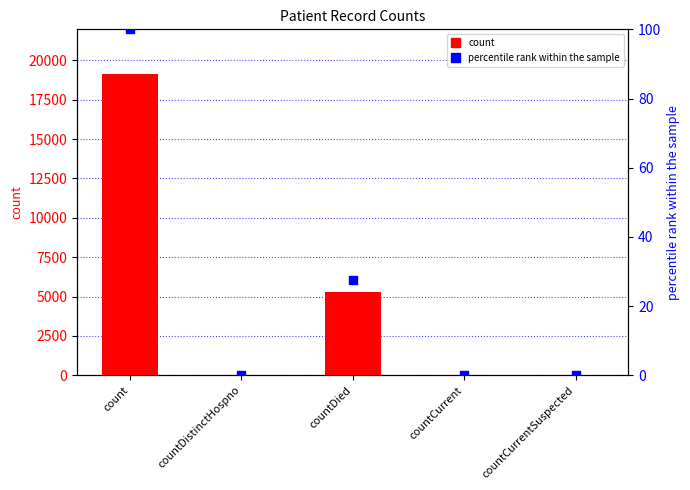

What is the total value across all series at countDistinctHospno?

33.2